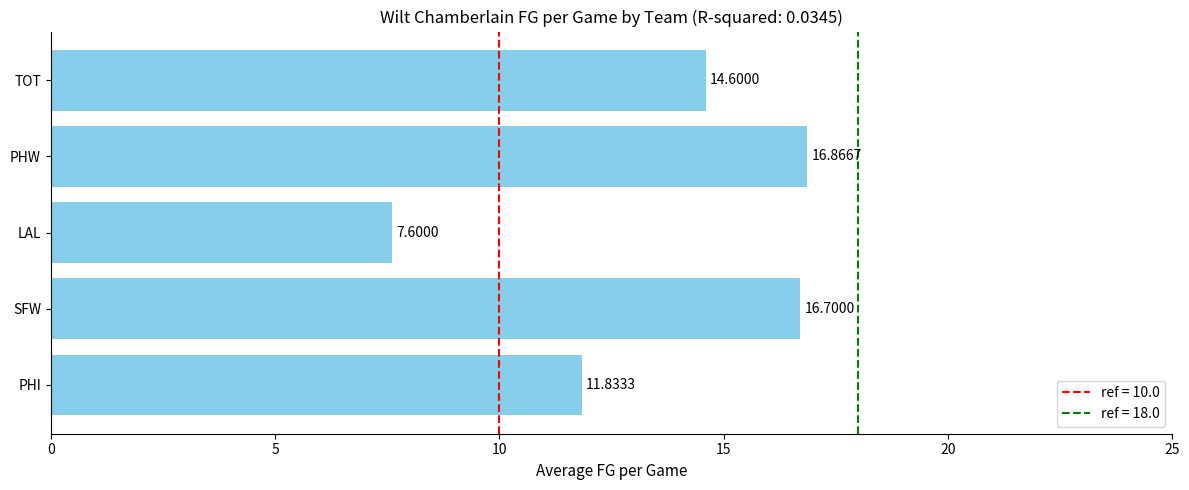

What is the sum of the values at LAL and TOT?

22.2